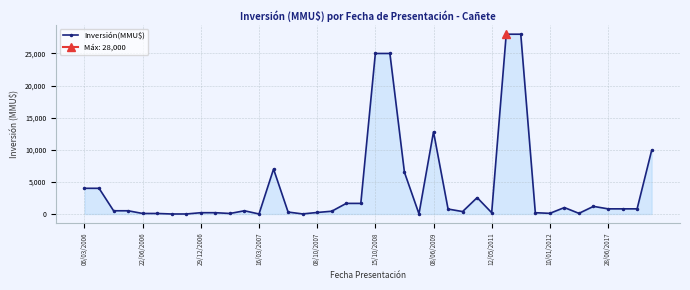

Where is Inversión(MMU$) nearest to the value 14000?

08/06/2009